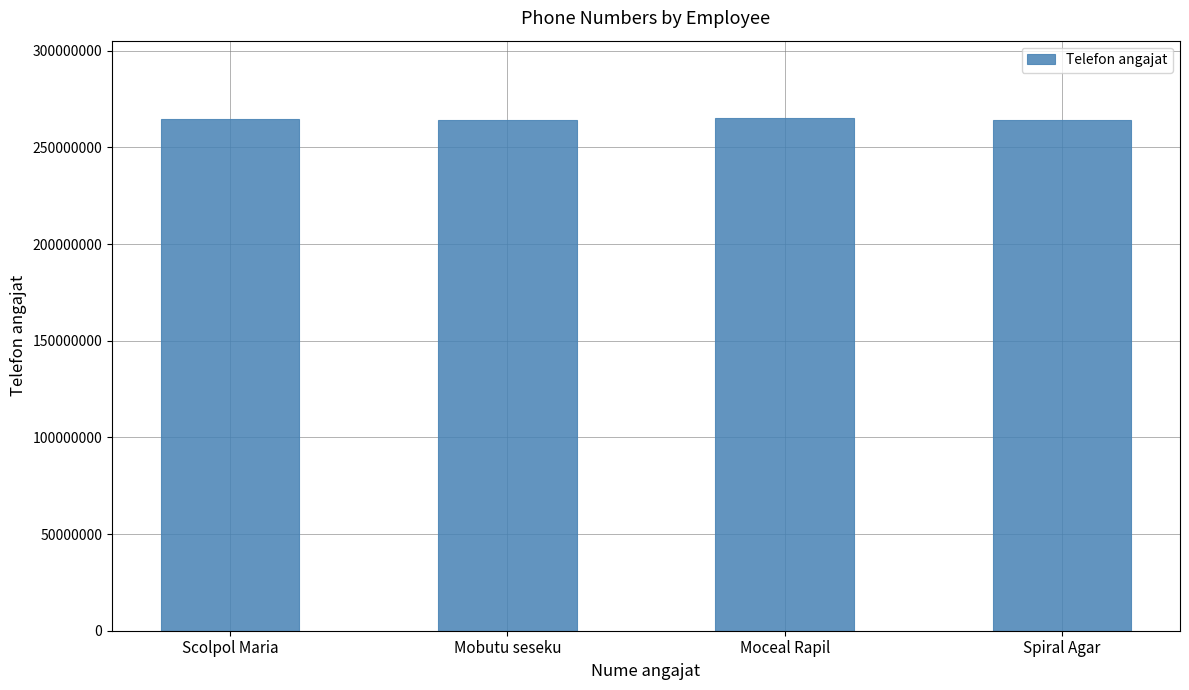

Are the bars horizontal?

No